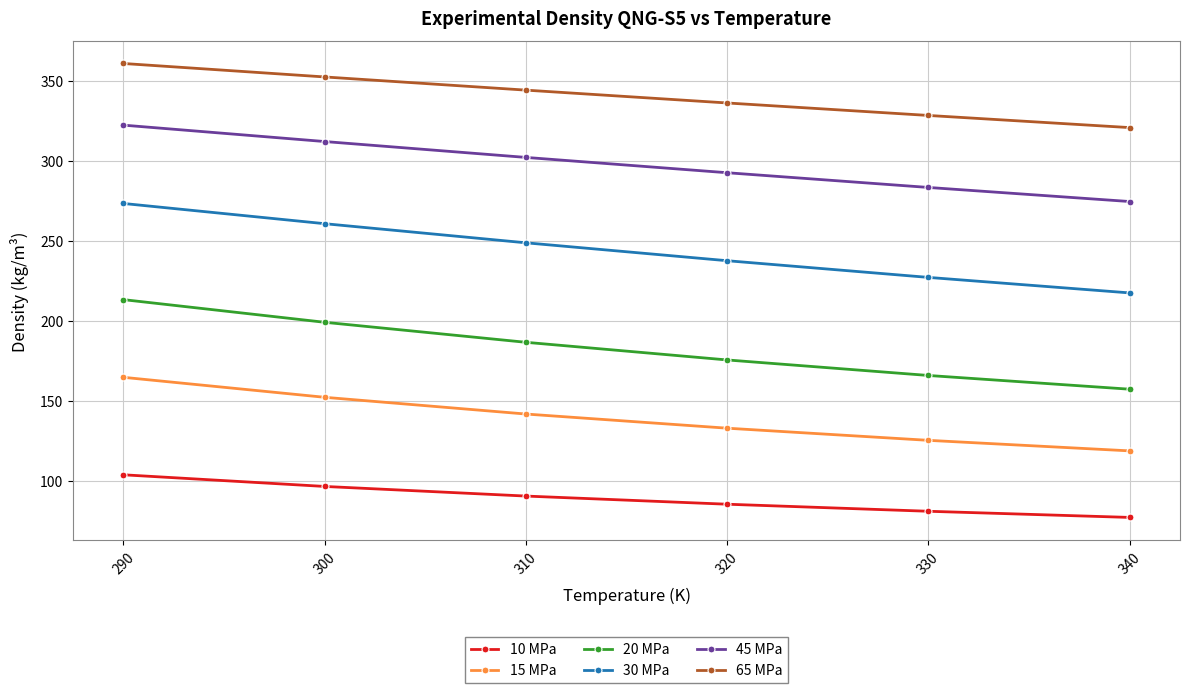

Between 300 and 330, which series saw the biggest shift?

30 MPa